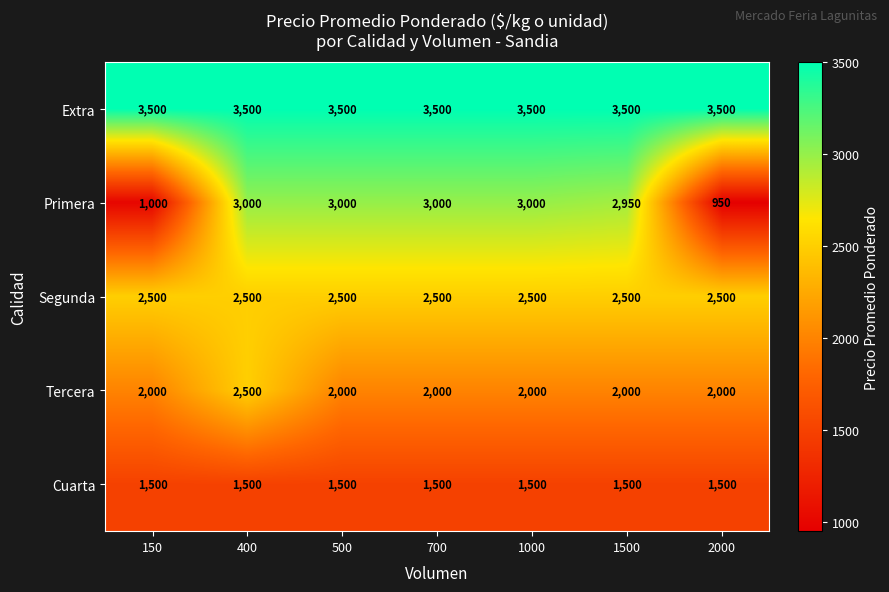

Read the Cuarta value at 2000.

1500